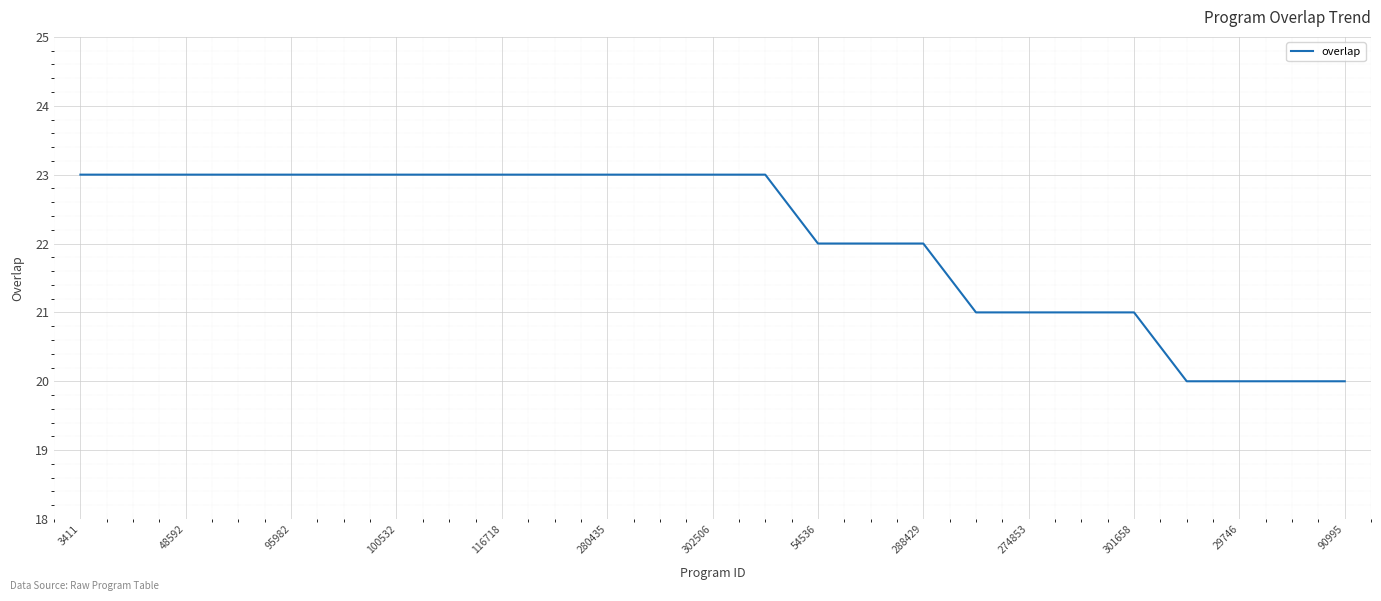

What is the maximum value shown in the chart?

23